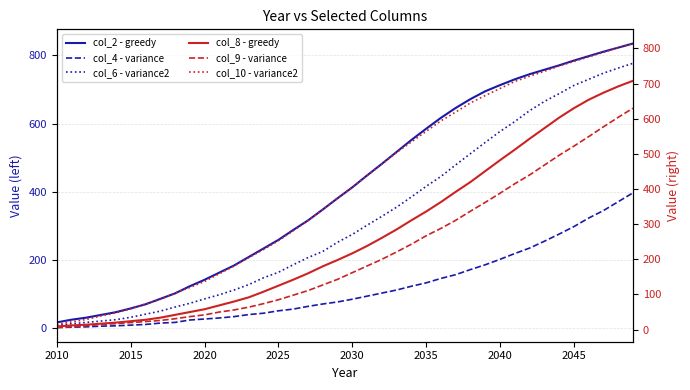

At how many categories does at least one series exceed 252?

25